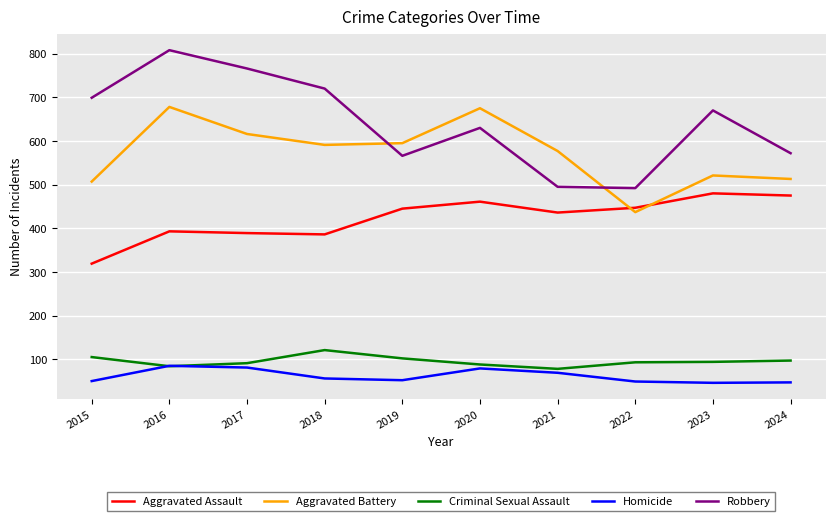

What is the smallest value displayed?

46